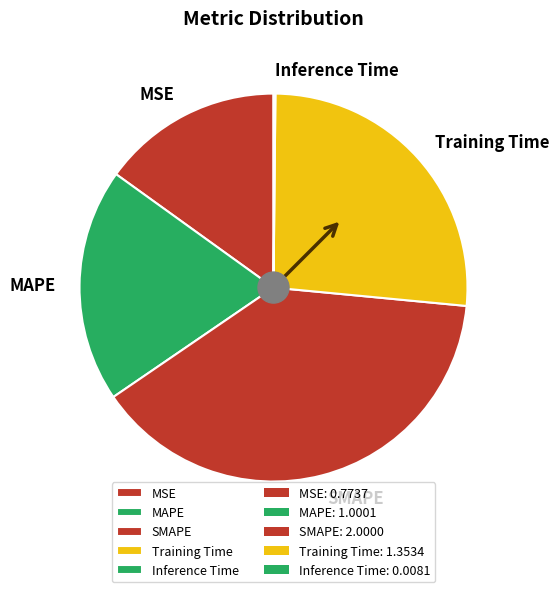

What is the largest slice in the pie chart?

SMAPE